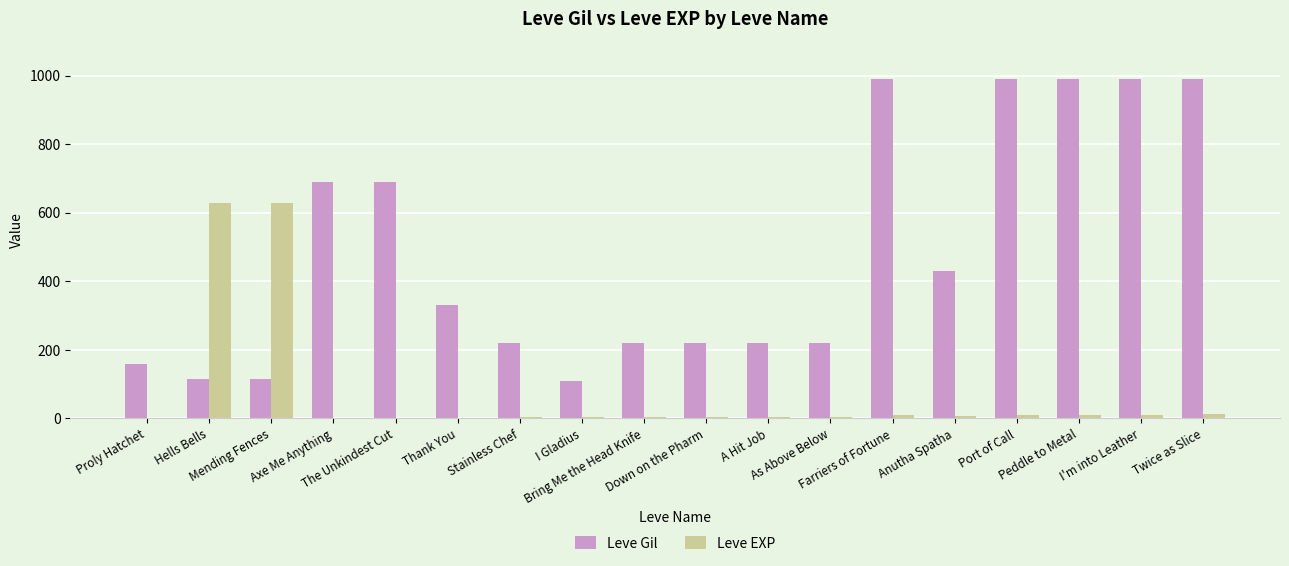

Which series has the largest total across all categories?

Leve Gil